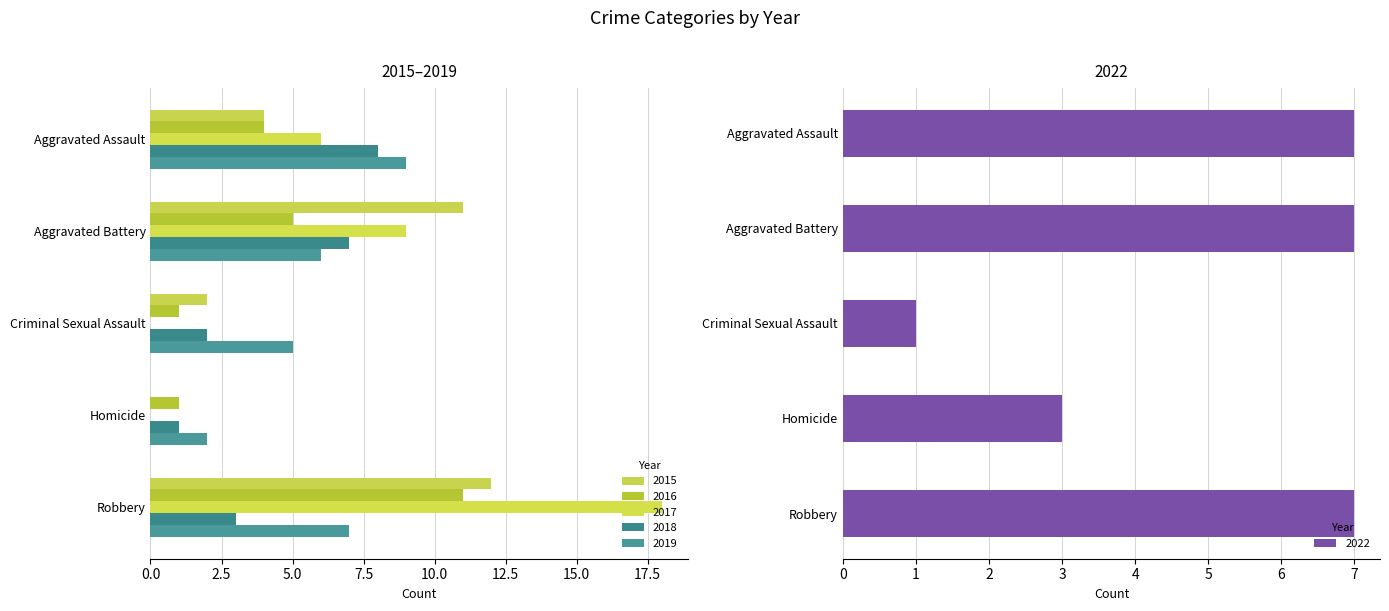

Between Aggravated Assault and Homicide, which series saw the biggest shift?

2018